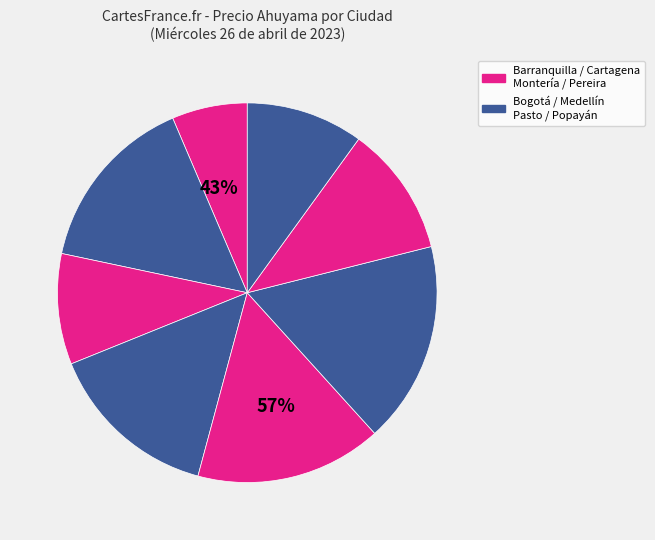

Is there a majority slice in this chart?

No